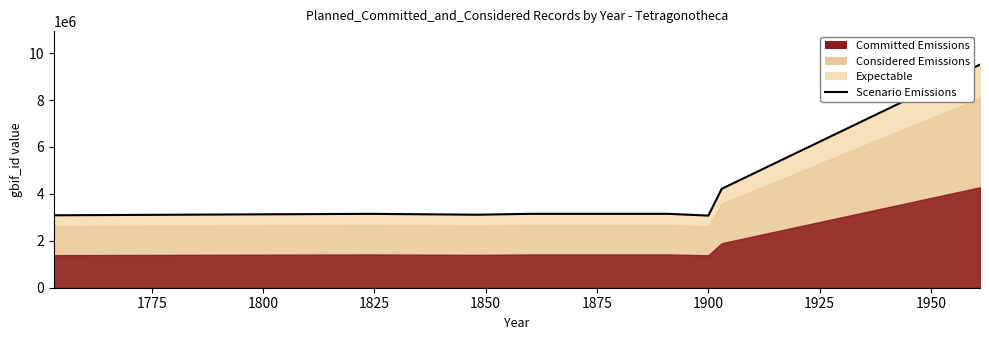

How many data points are less than 3150306?

4